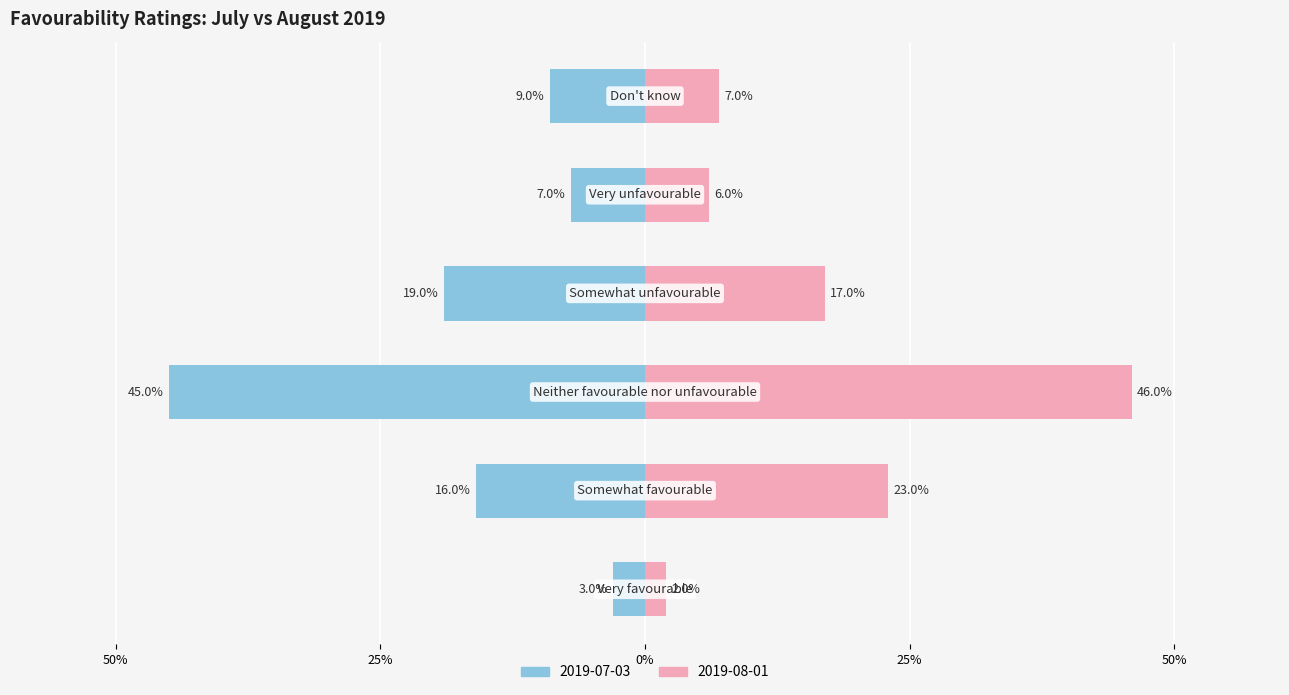

How many bars are there in each group?

2